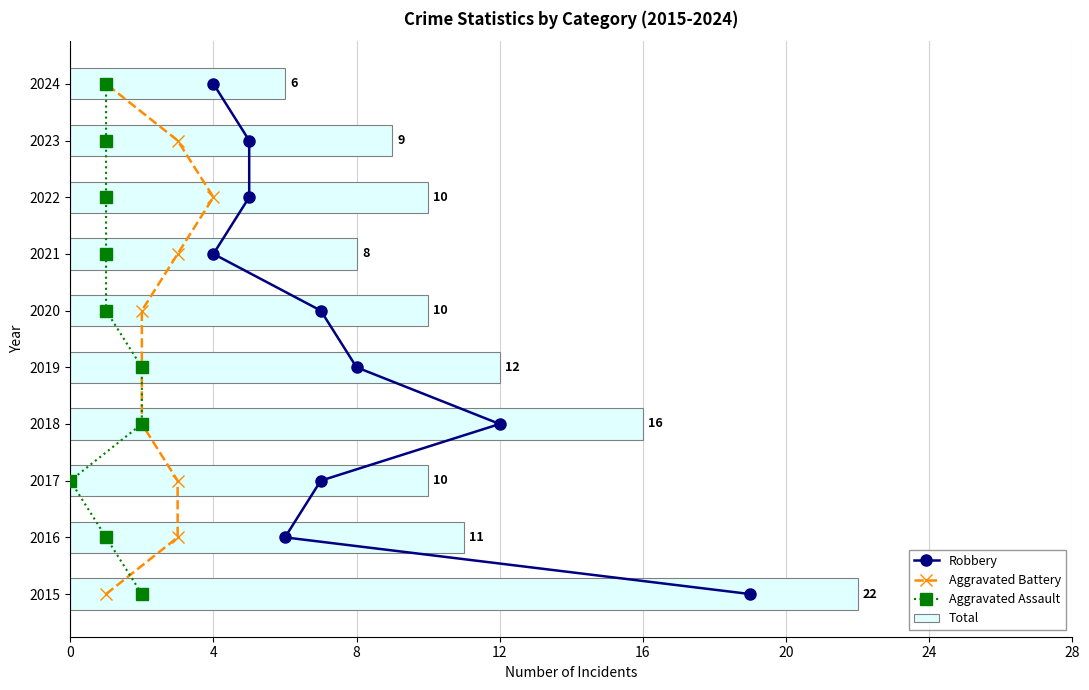

Which category has the highest value in the Total series?

2015